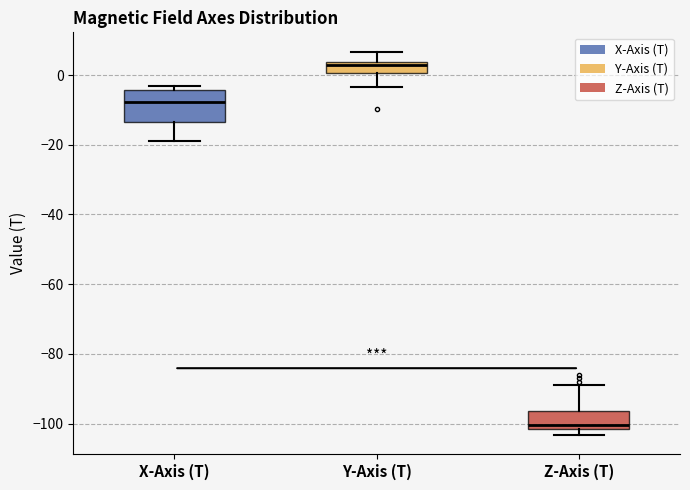

Which box's median line is the highest?

Y-Axis (T)